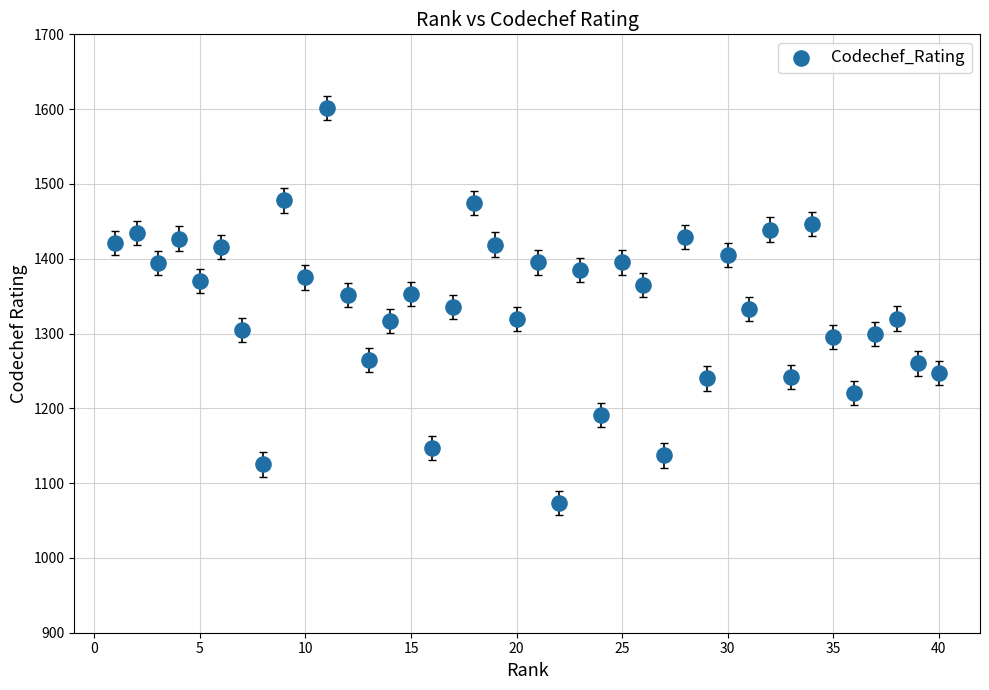

What is the range of Y values (max minus min)?

529